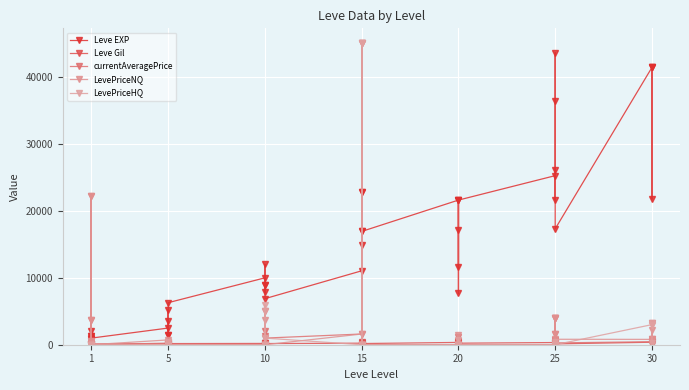

Reading left to right, extract all data points from this chart.

Leve EXP: 800	2040	1330	1330	800	980	2490	1420	5220	1420	3600	6280	9990	8930	12030	7880	8930	6880	11040	22790	14920	22790	16920	16920	21600	11560	17120	21600	7710	21600	25250	21650	26160	36390	43600	17310	41410	41410	21740	41410
Leve Gil: 113	114	114	115	112	112	139	169	293	140	170	169	191	169	230	168	284	175	230	468	172	234	170	174	344	101	485	281	101	230	326	229	203	379	715	126	372	296	175	440
currentAveragePrice: 501	22222	0	3640	80	0	239	300	0	432	0	0	0	1246	5010	1984	0	990	1600	45000	0	45000	0	0	0	0	1211	0	0	0	0	187	4022	1600	4022	271	449	847	3200	556
LevePriceNQ: 501	22222	0	3640	240	0	718	233	0	432	0	0	0	3739	0	0	0	0	1600	0	0	0	0	0	0	0	1432	0	0	0	0	169	4022	1600	4022	814	799	2273	0	620
LevePriceHQ: 0	0	0	0	0	0	0	366	0	0	0	0	0	0	5010	5952	0	990	0	45000	0	45000	0	0	0	0	768	0	0	0	0	350	0	0	0	0	3000	2898	3200	300